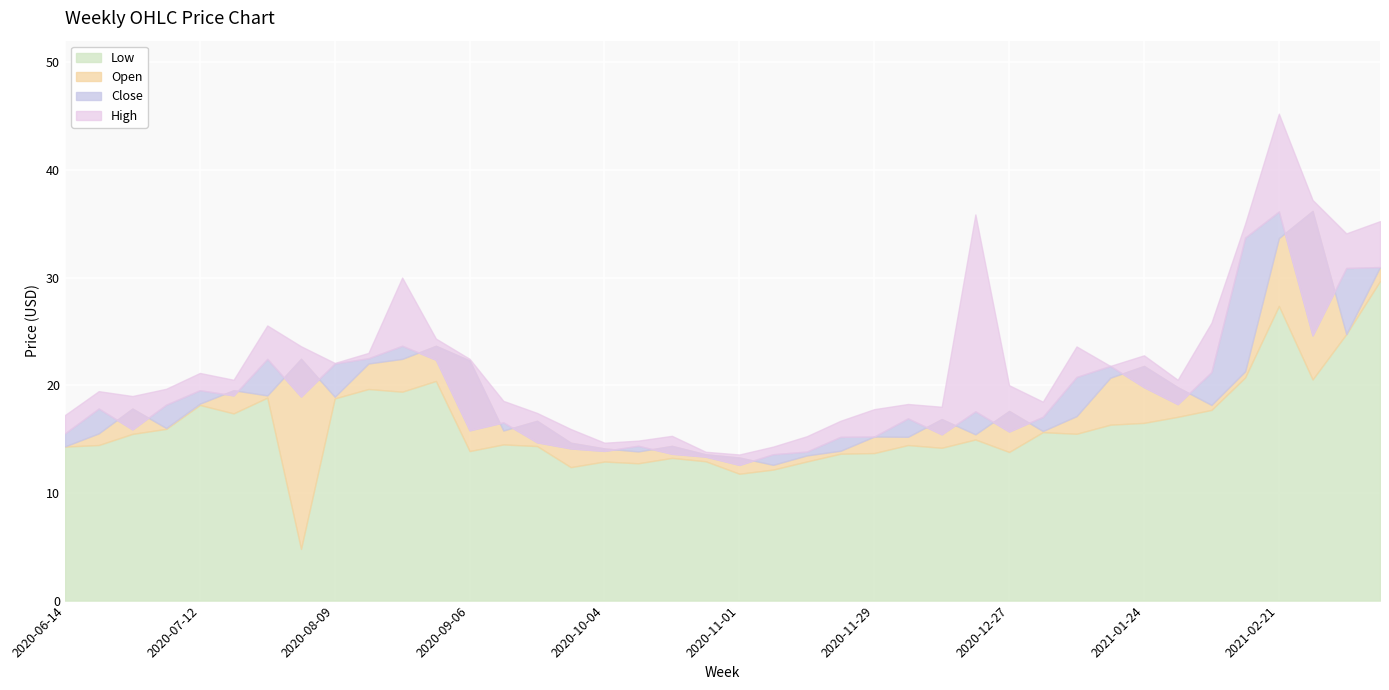

How many lines are shown in the chart?

4